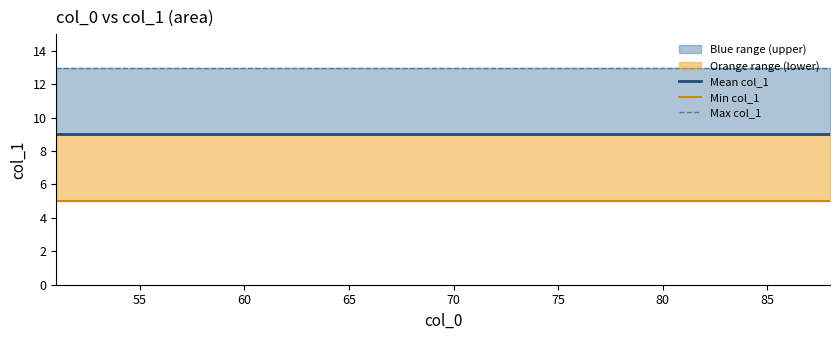

What position from the right is 60?

36